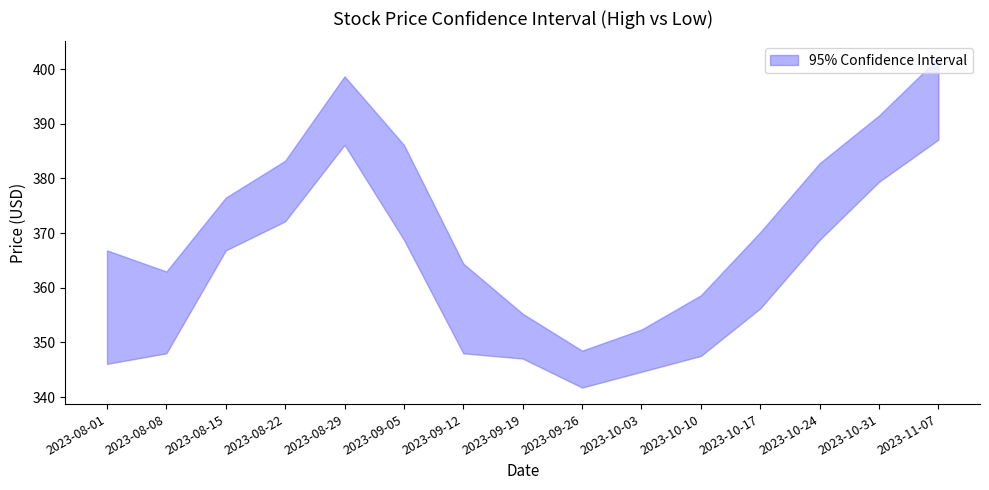

True or false: low and high intersect in this chart.

False